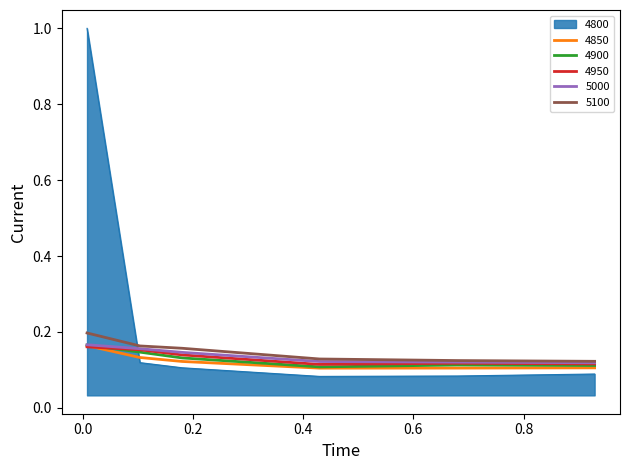

True or false: 4800 and 4950 cross at least once.

True